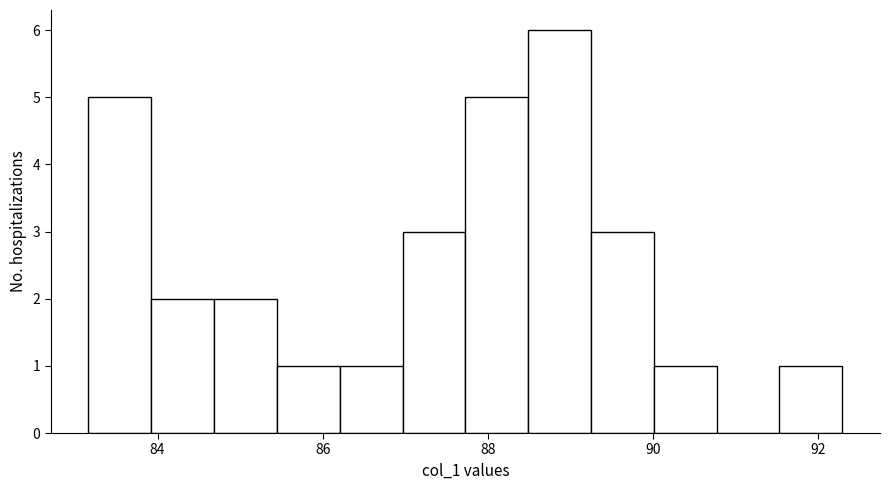

Around what value on the x-axis is the tallest bar? Give the approximate position of its centre, as read against the axis.

88.8